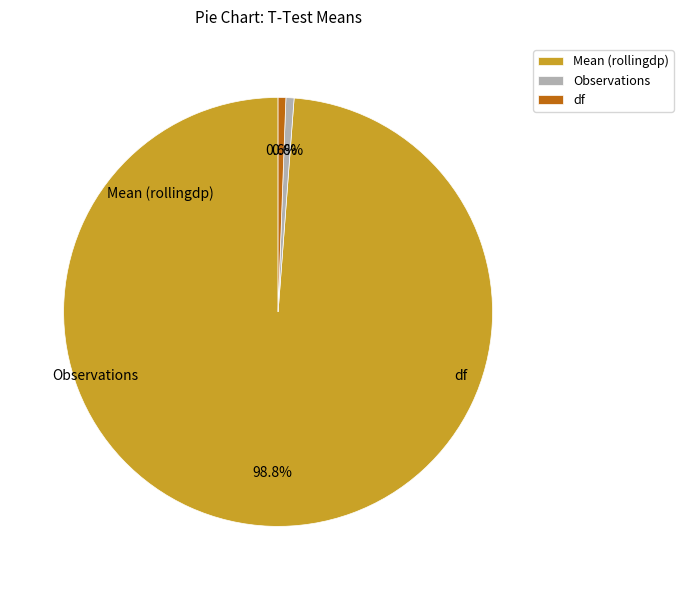

Which slice is the largest?

Mean (rollingdp)